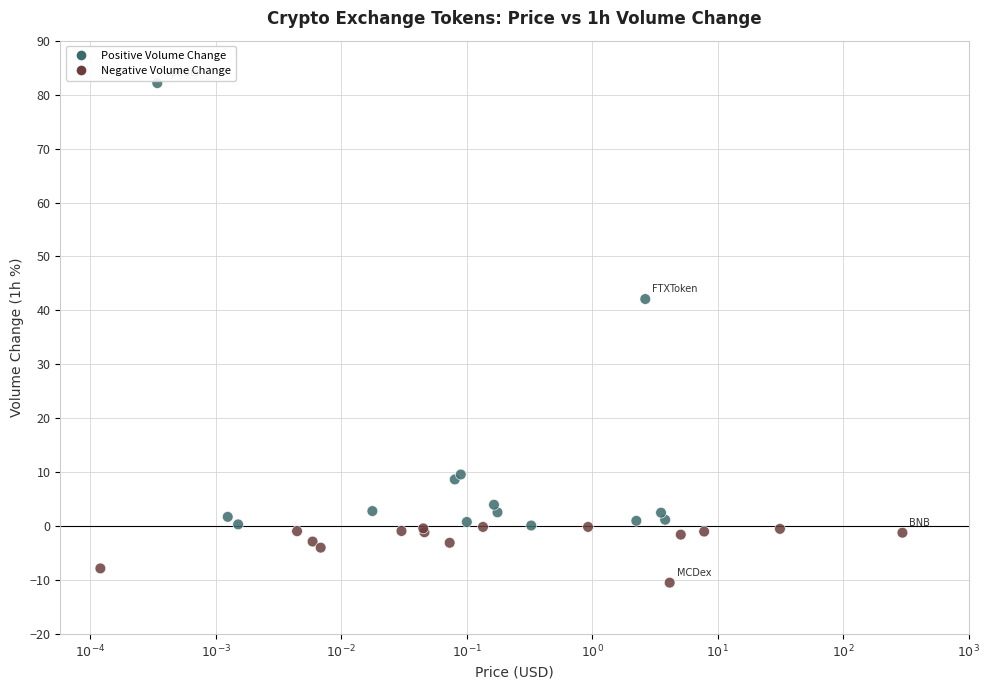

What Y value in the scatter plot is closest to 35?

42.1